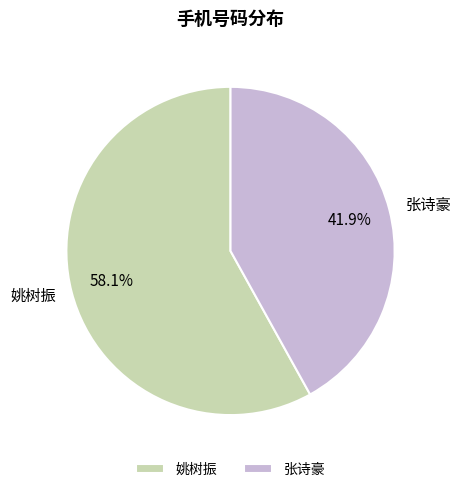

To the nearest percent, what percentage of the pie is 张诗豪?

42%